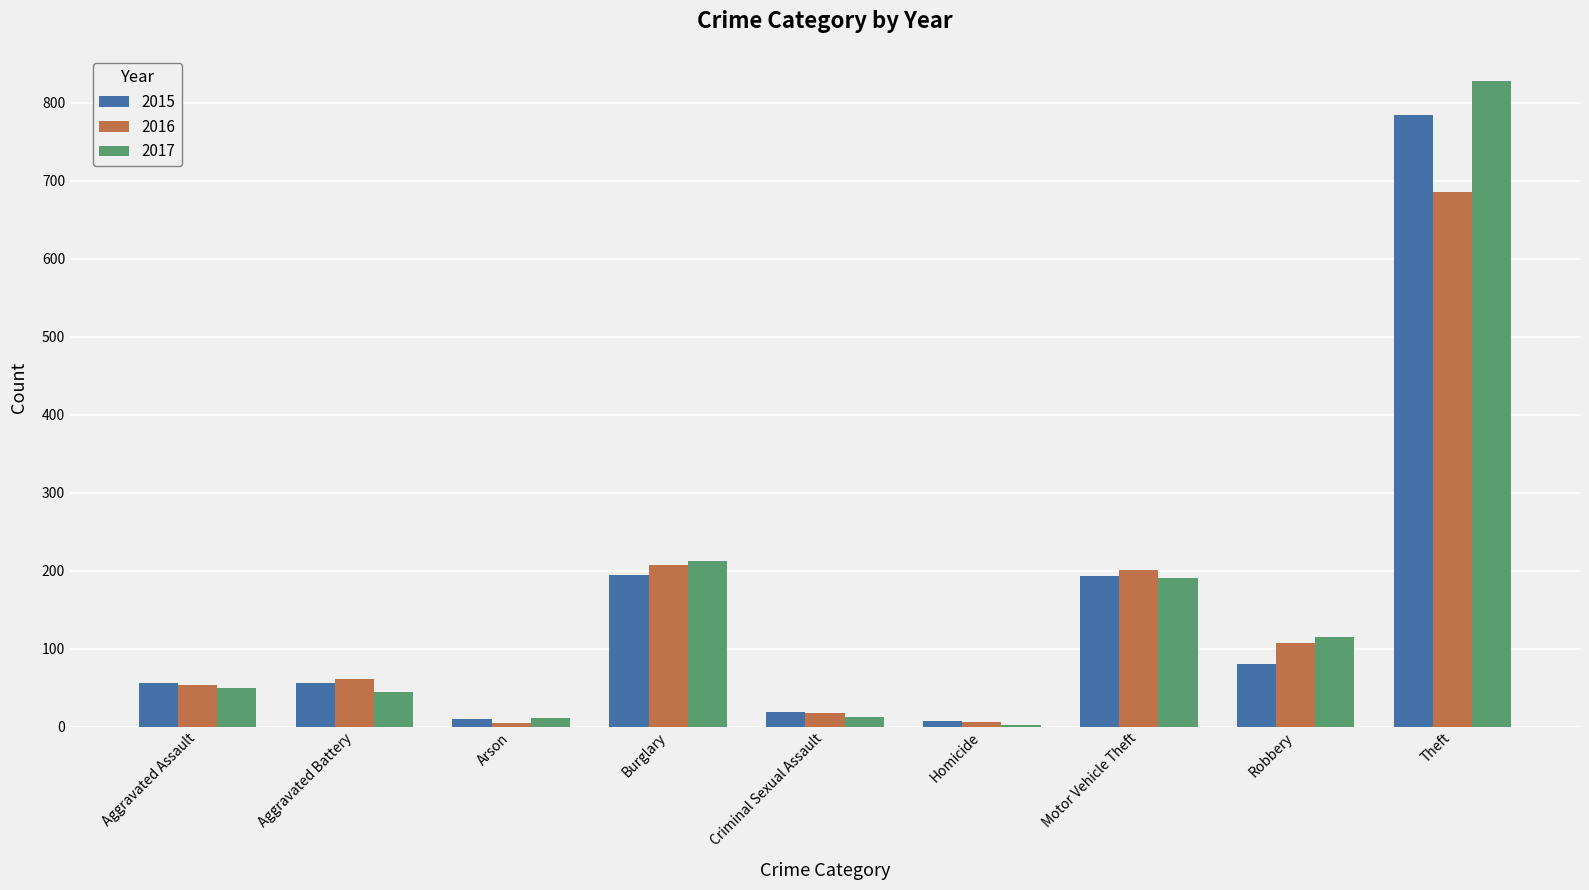

What is the maximum value shown in the chart?

828